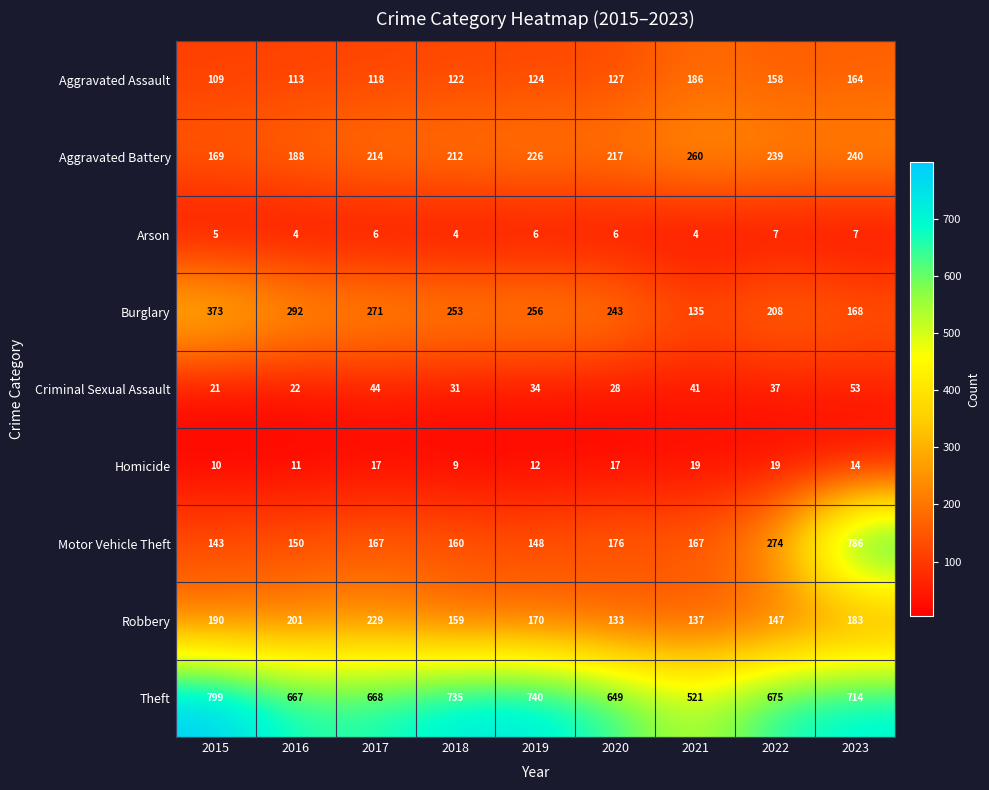

What is the sum of the Burglary values at 2016 and 2022?

500